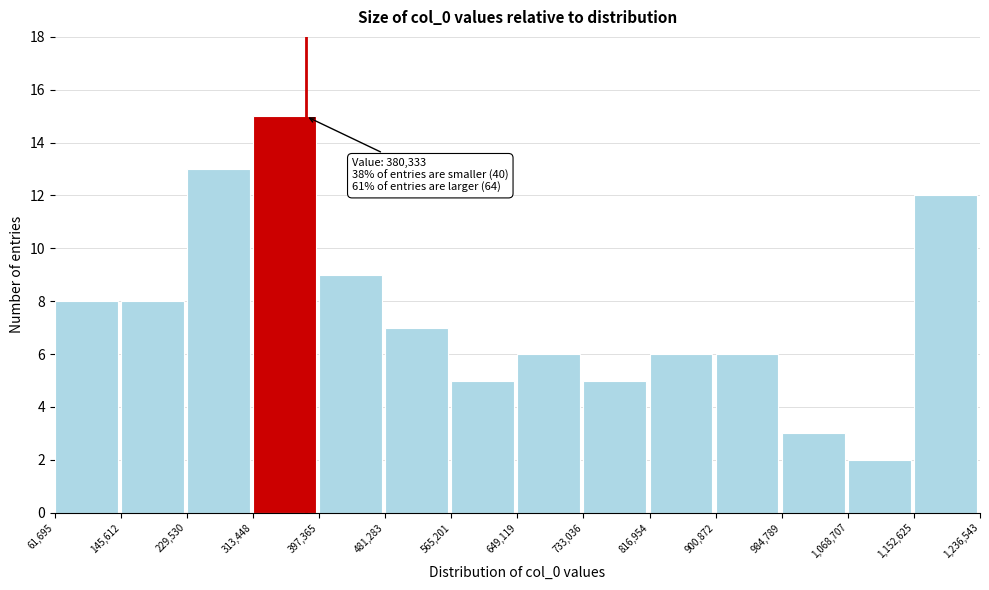

Over which range of the x-axis is the bar tallest?

313,448 to 397,365